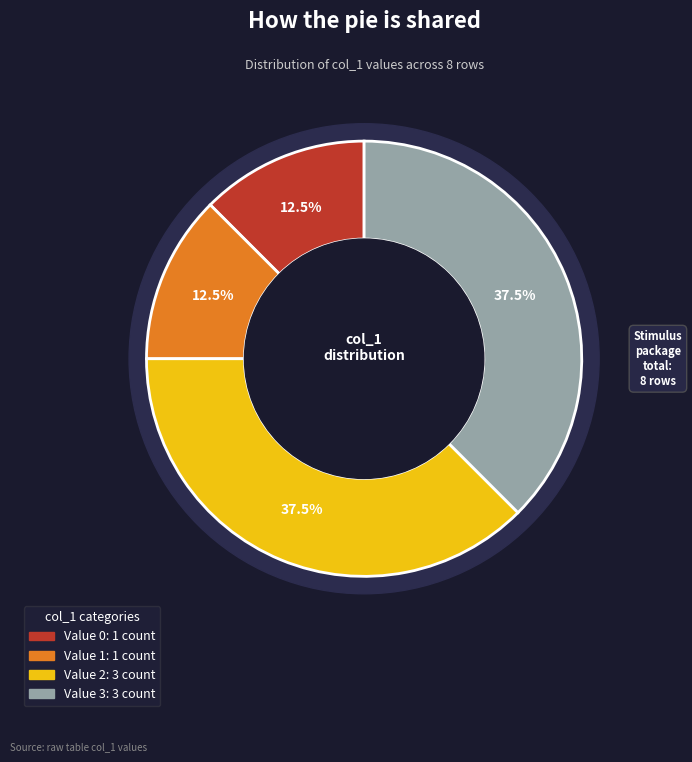

To the nearest percent, what percentage of the pie is 1?

12%